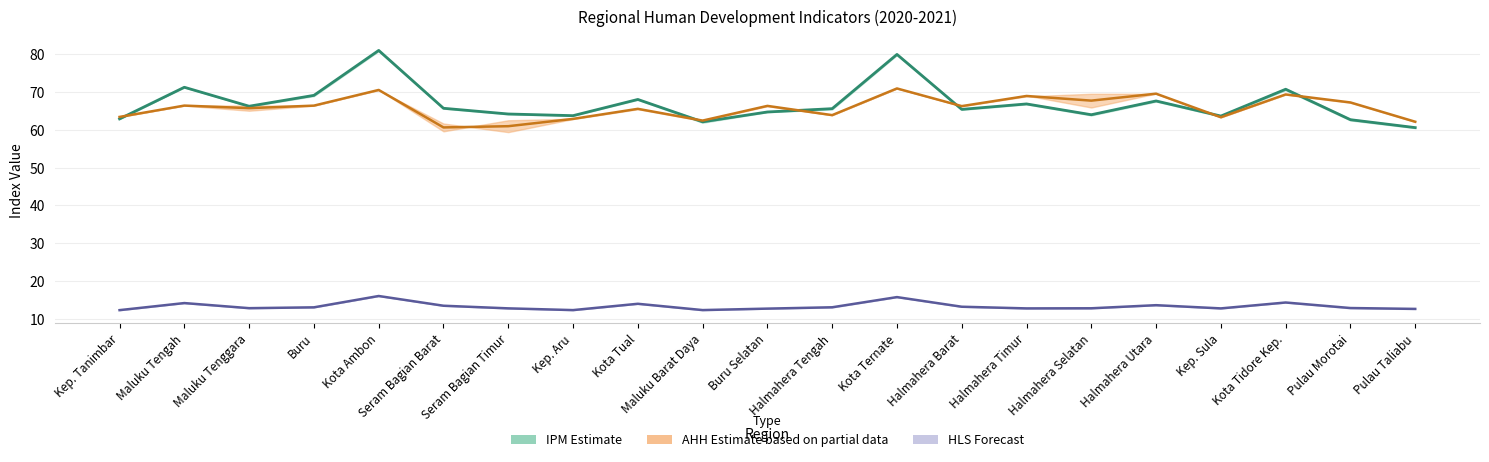

In HLS midline, how many points are higher than both neighbors (excluding endpoints)?

6